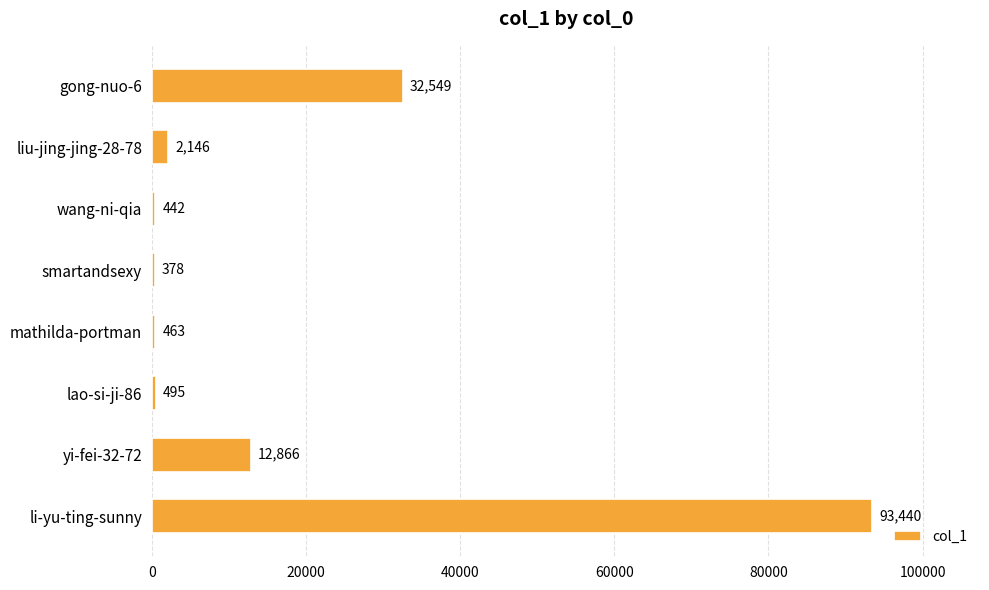

How many series are shown in this chart?

1